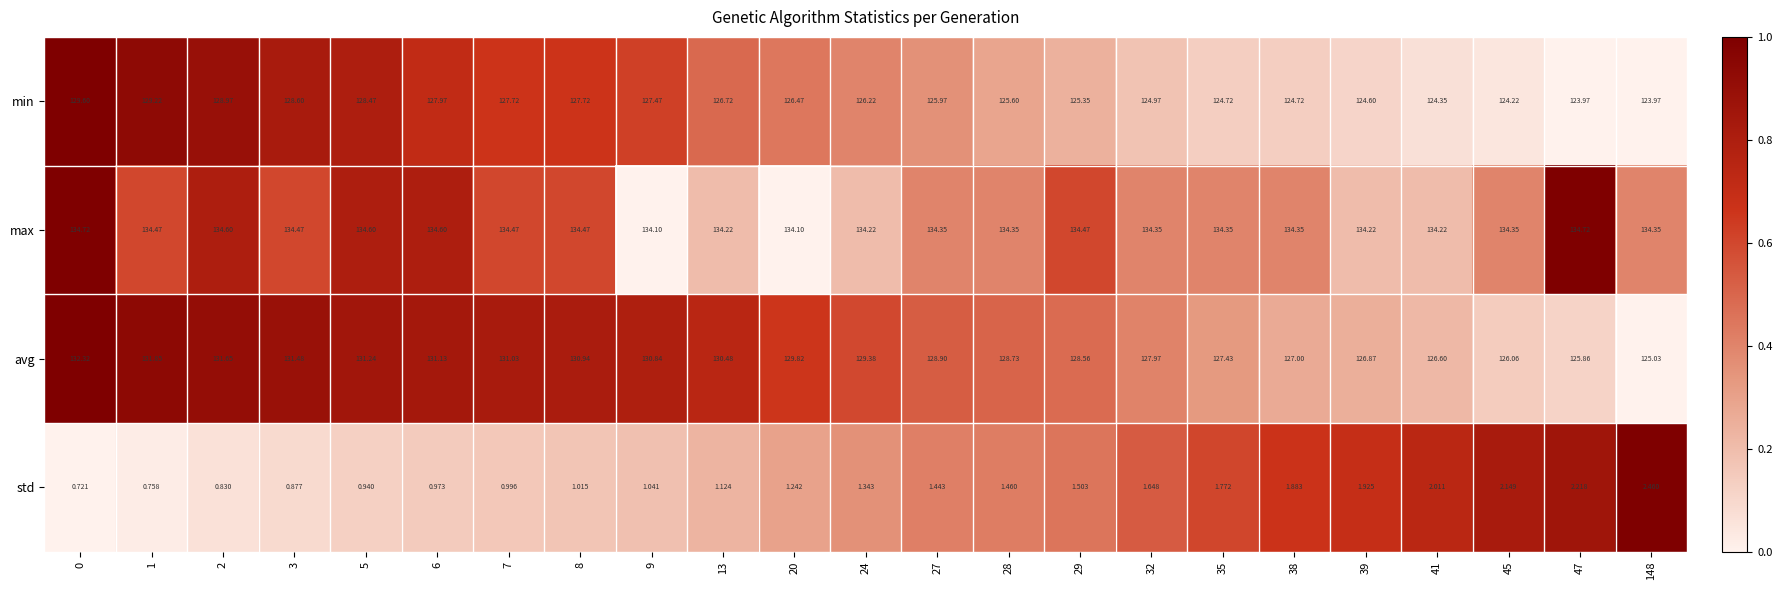

Which series changed the most between 13 and 29?

avg